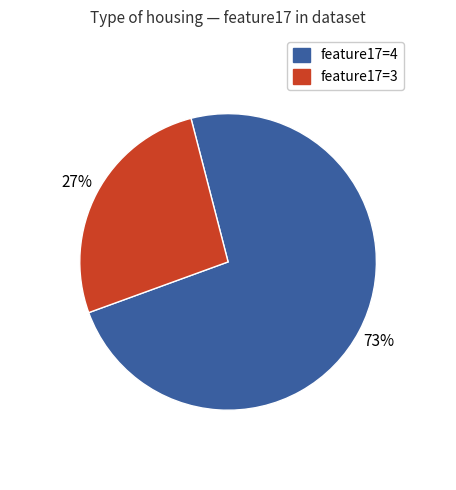

Is there any slice that represents more than half of the pie?

Yes